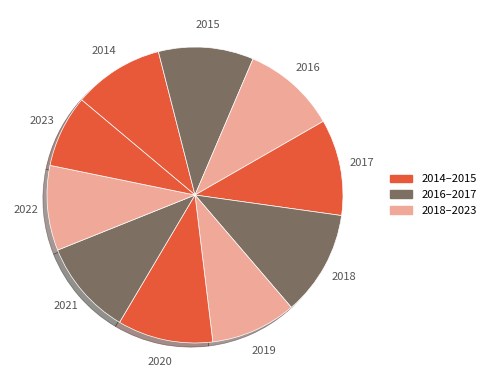

Do 2017 and 2021 together represent more than half of the pie?

No